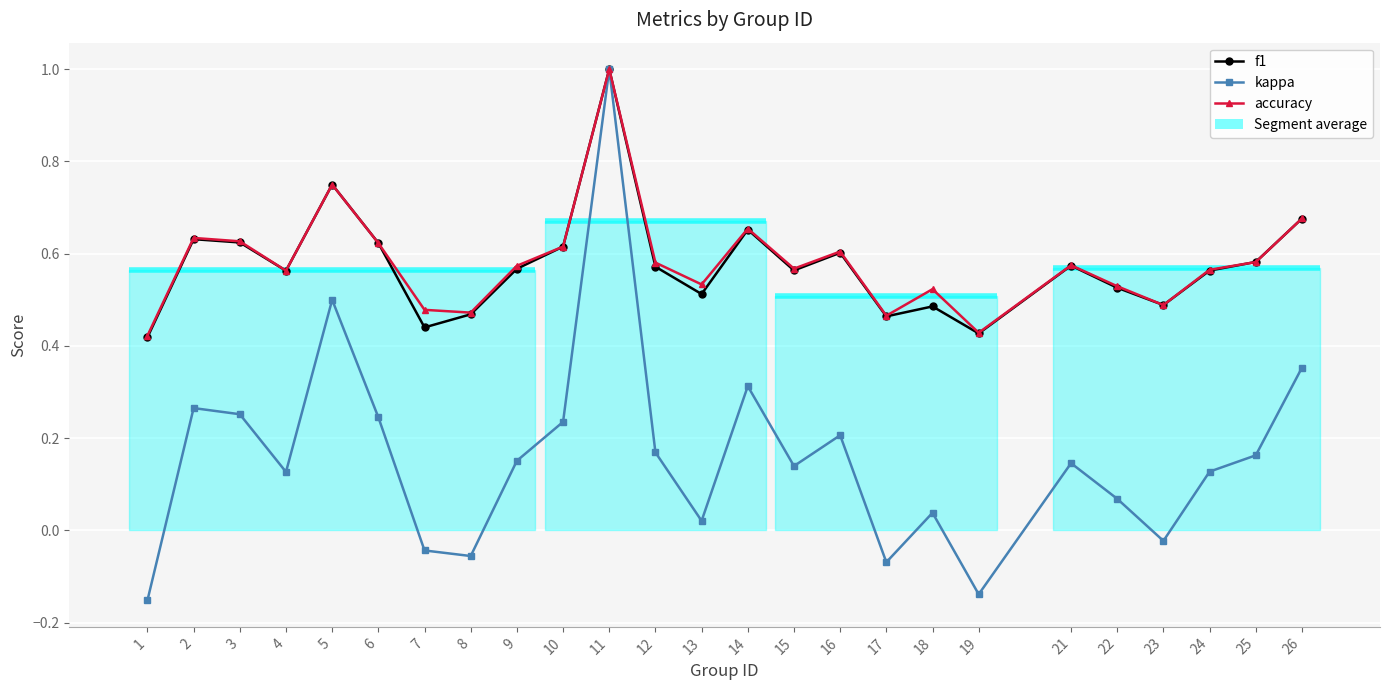

Is the value of kappa at 18 greater than the value of f1 at 14?

No